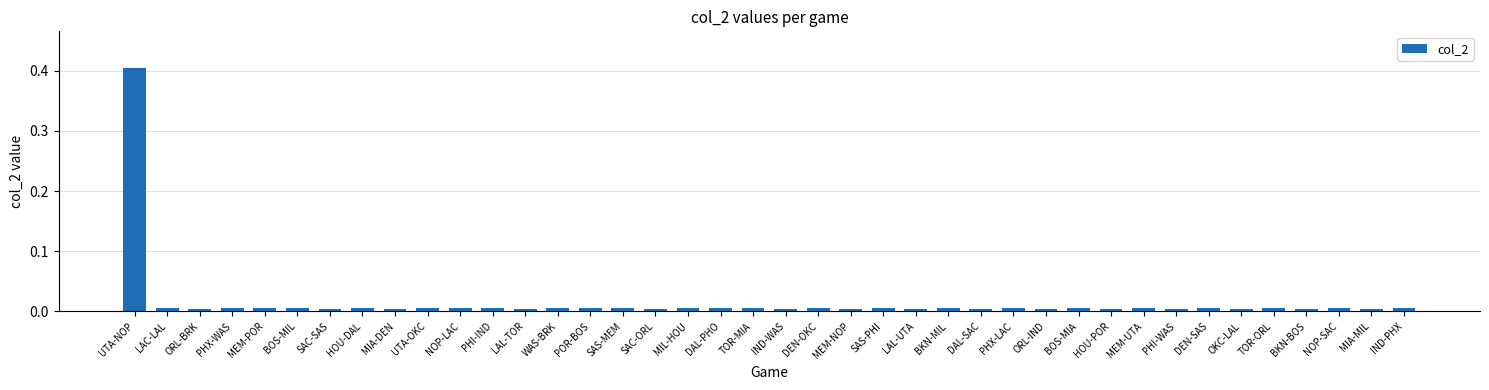

Does the chart contain stacked bars?

No